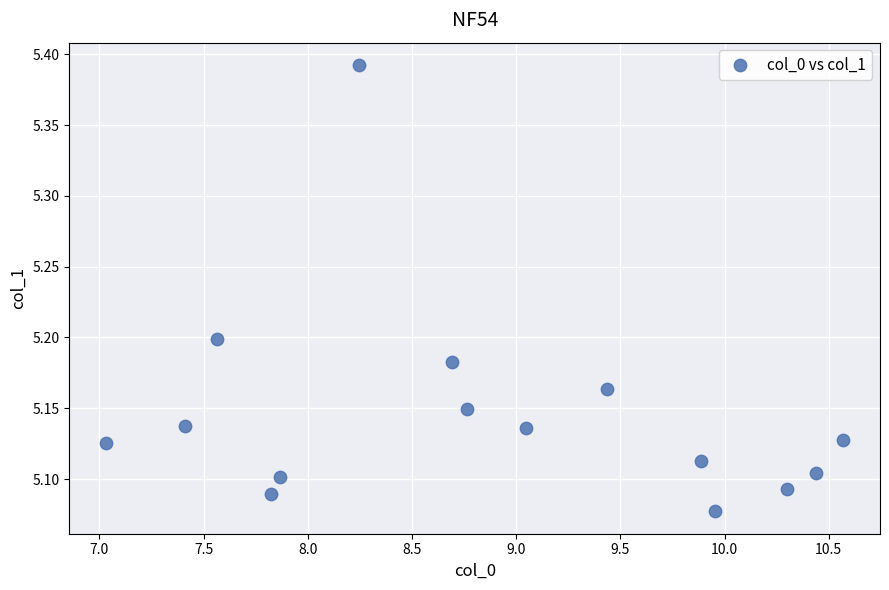

What is the range of X values (max minus min)?

3.5